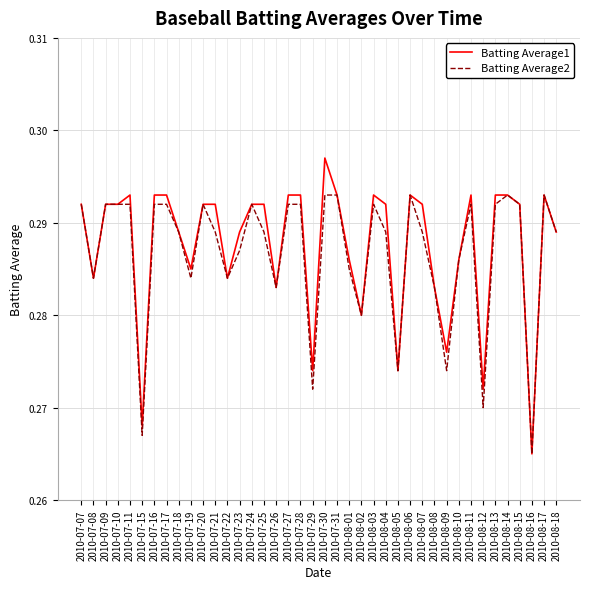

At which label is Batting Average2 closest to 0?

2010-08-16